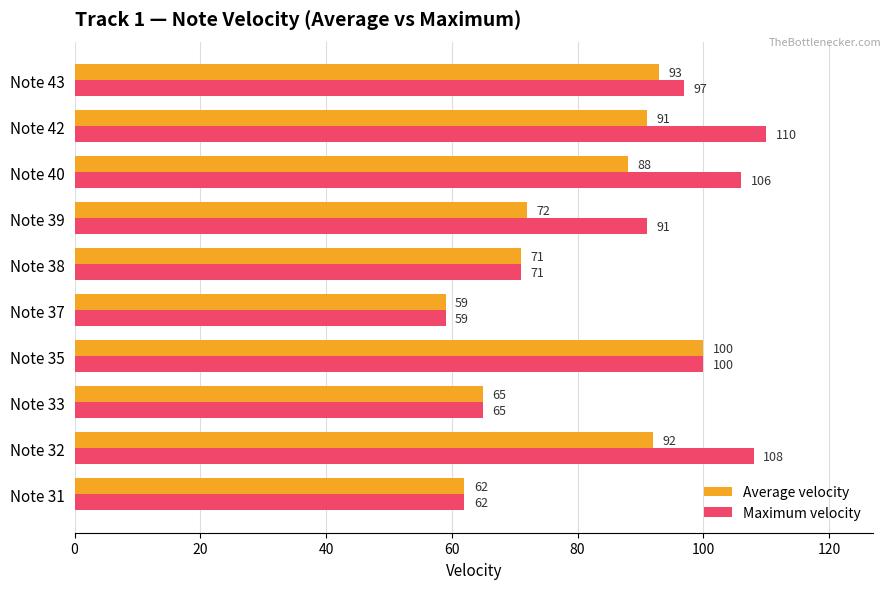

True or false: Average velocity has a value of 146 at Note 32.

False